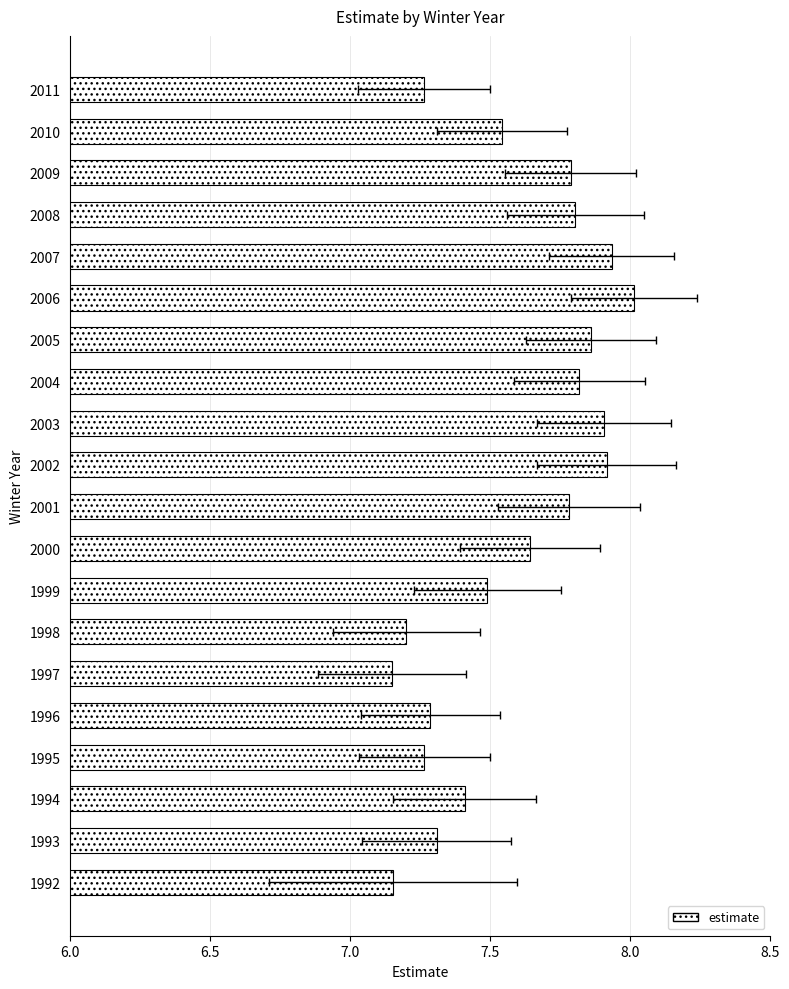

What is the difference between the maximum and minimum values?

0.9